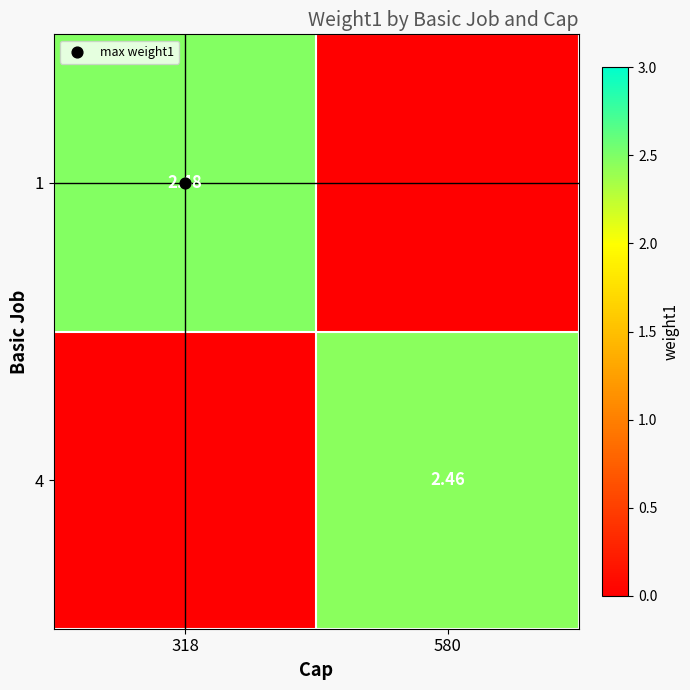

At how many categories does at least one series exceed 0?

2